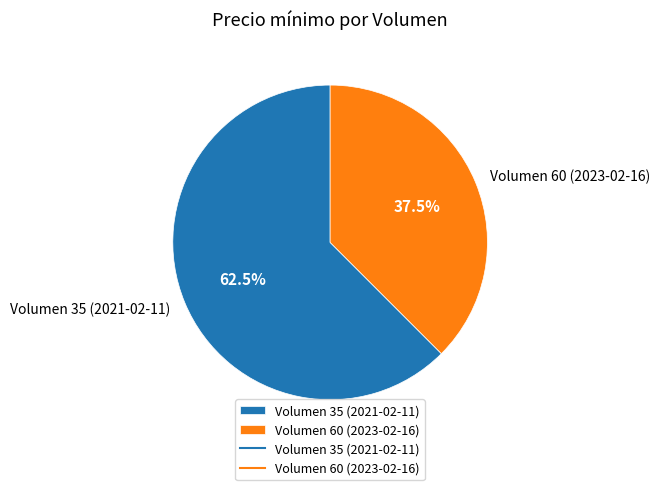

Is it true that Volumen 35 (2021-02-11) is 75% of the pie?

False